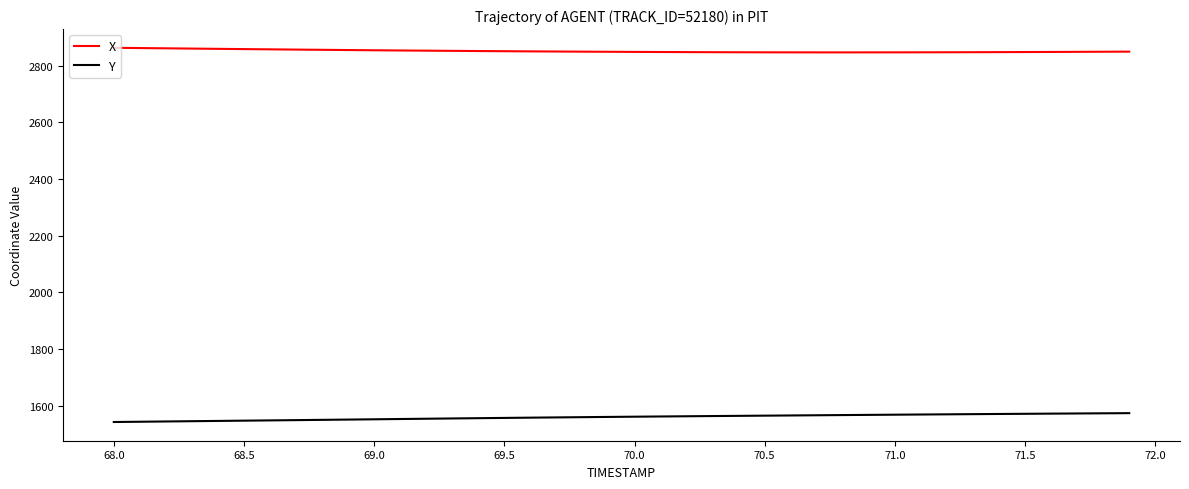

What is the maximum value for X?

2862.9